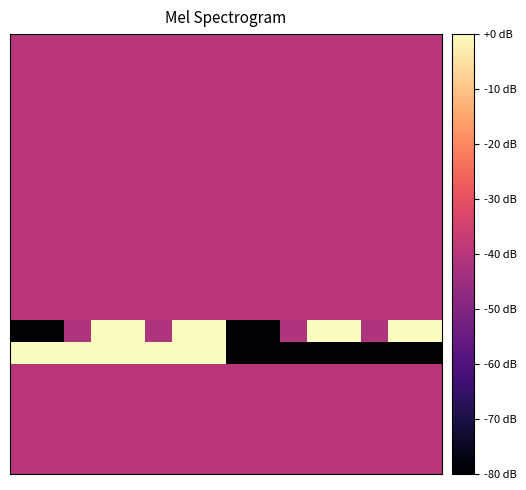

What is the minimum value shown in the chart?

-80.0